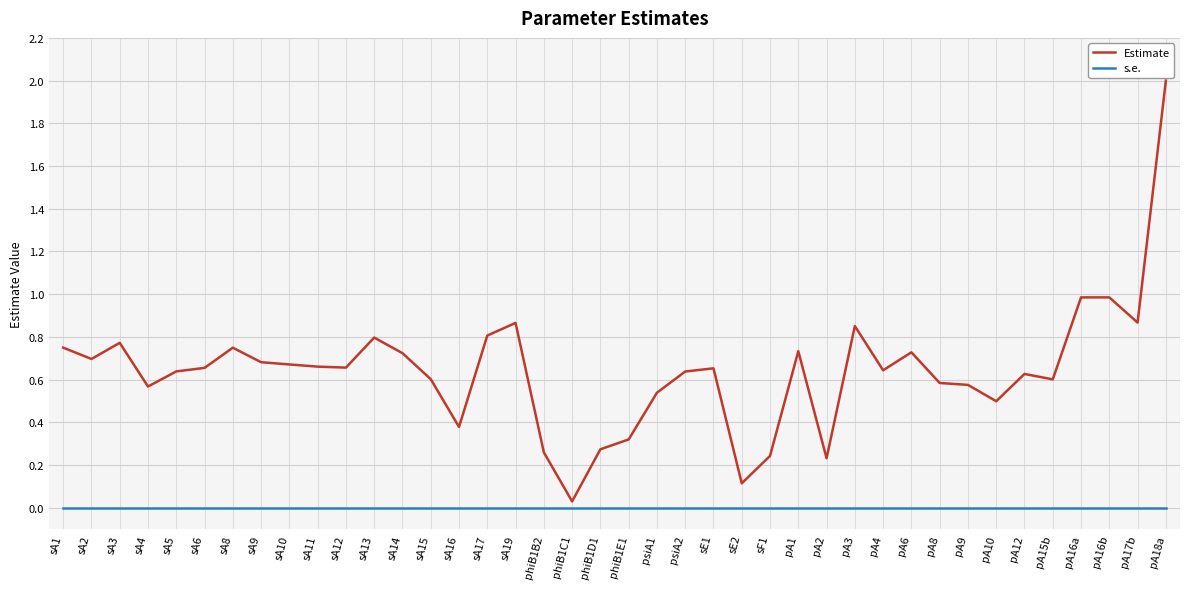

What position from the left is sA12?

11